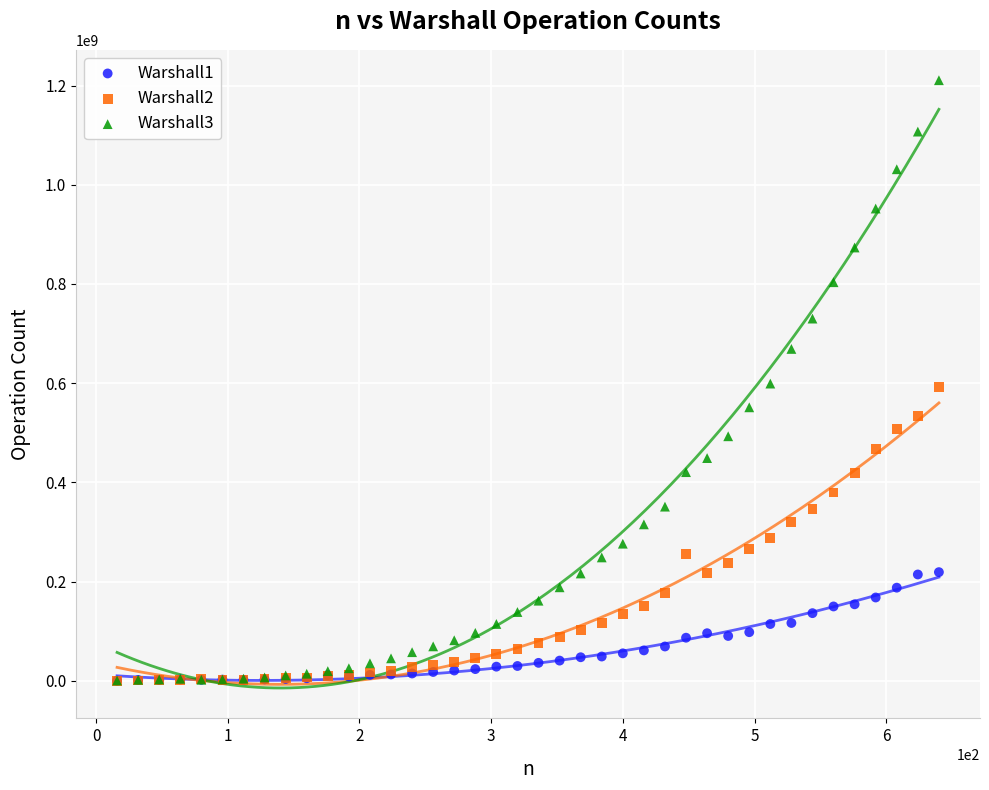

What are all the series names shown in the legend?

Warshall1, Warshall2, Warshall3